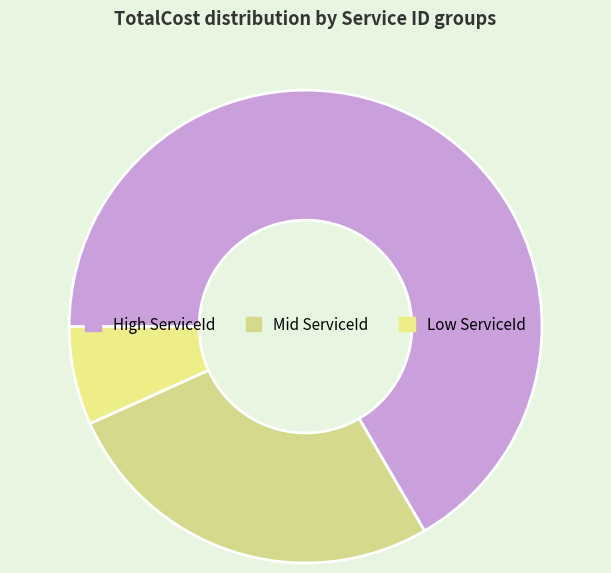

Count the number of slices in the pie.

3